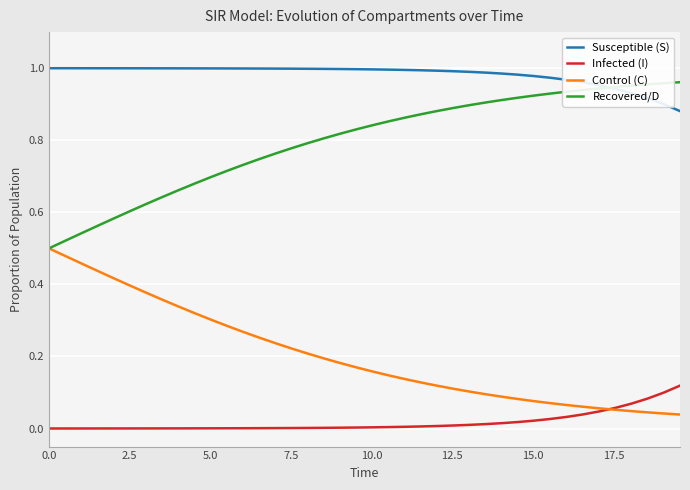

True or false: Recovered/D and Infected (I) cross at least once.

False